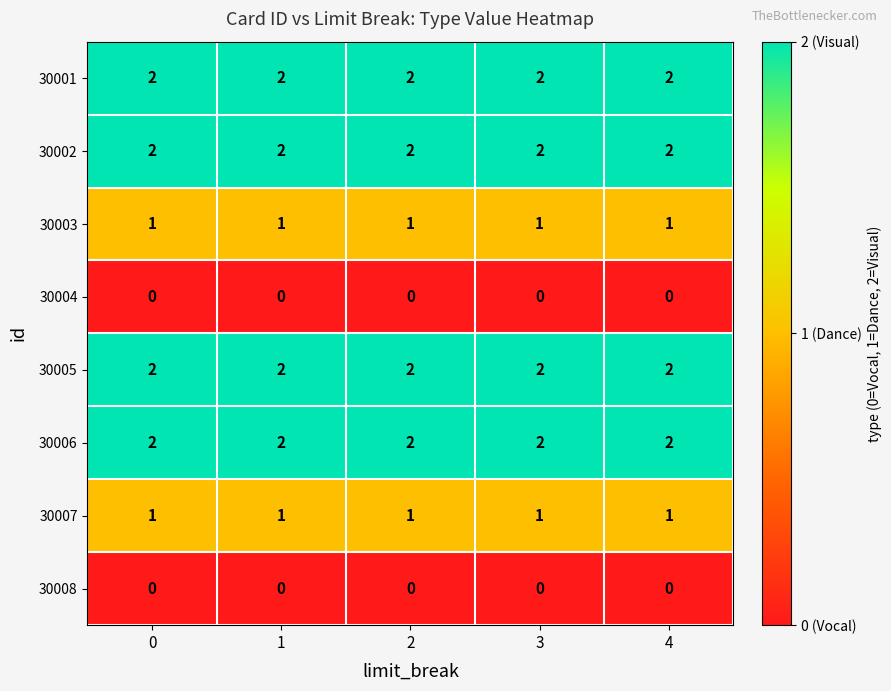

True or false: 30005 has a value of 2 at 0.

True